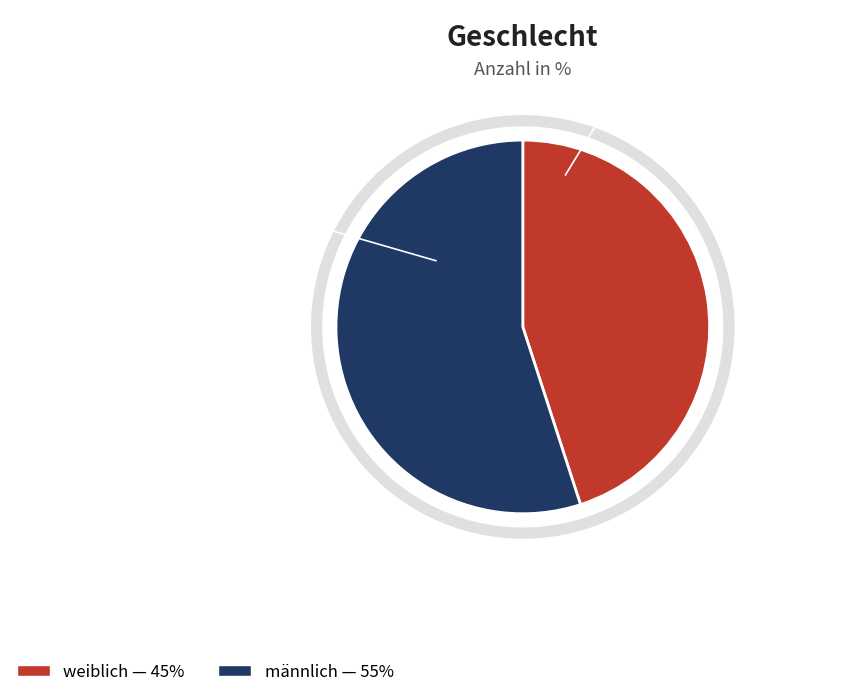

To the nearest percent, what is the combined percentage of weiblich and männlich?

100%